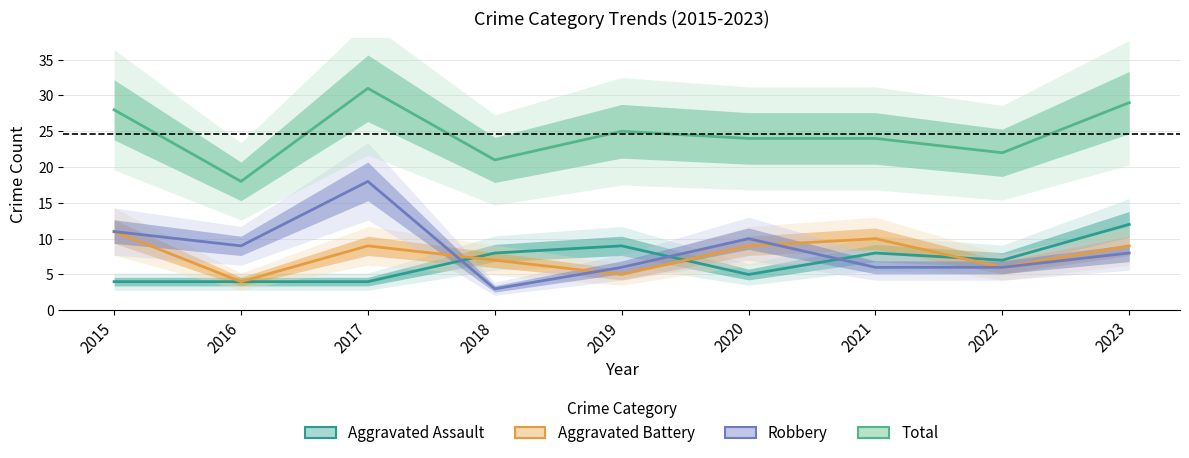

Is it true that Robbery equals 4 at 2017?

False